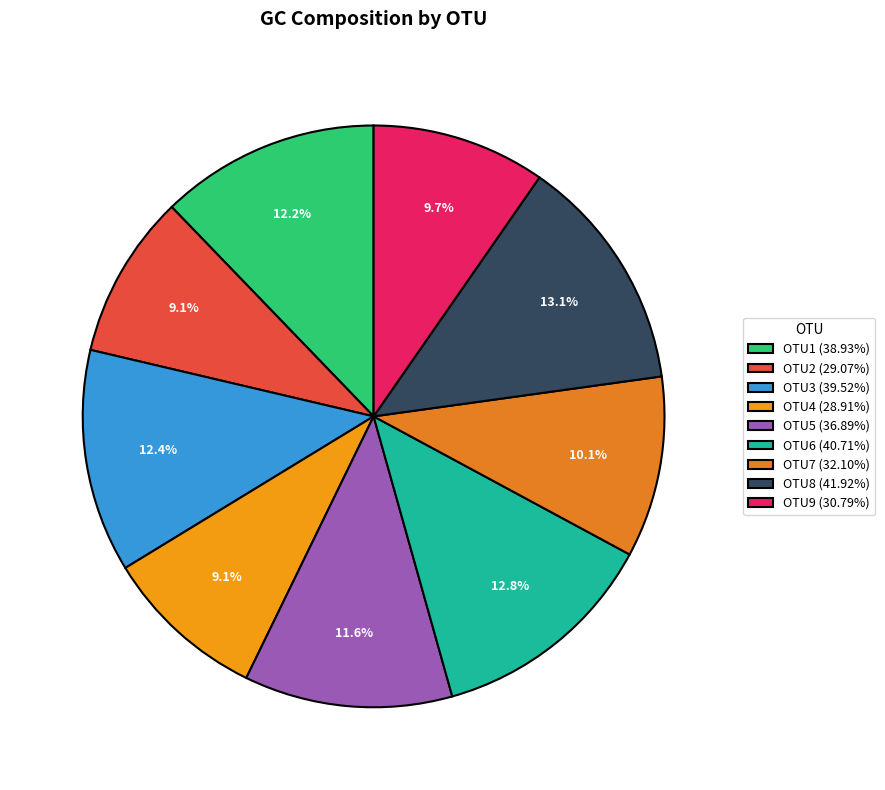

To the nearest percent, what is the average slice percentage?

11%